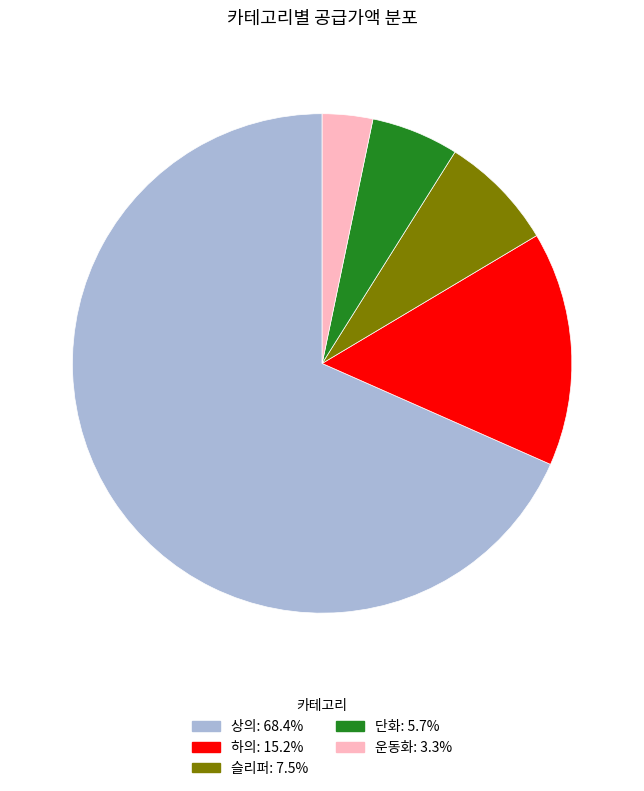

Combined, do 상의 and 단화 account for over 50%?

Yes